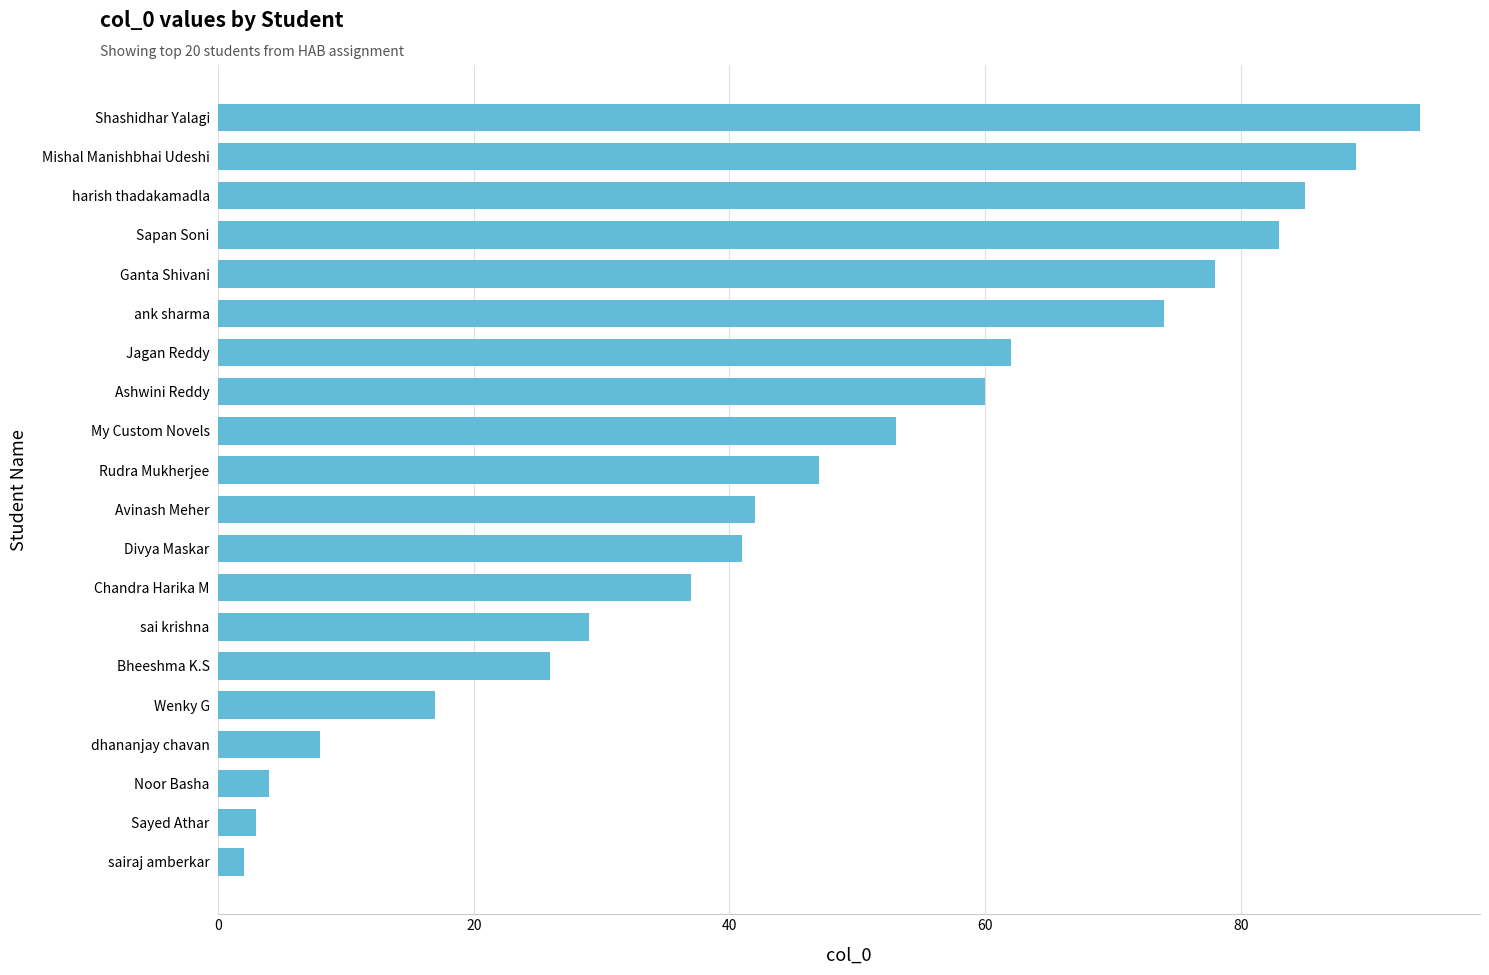

What is the change in value from ank sharma to sai krishna?

-45